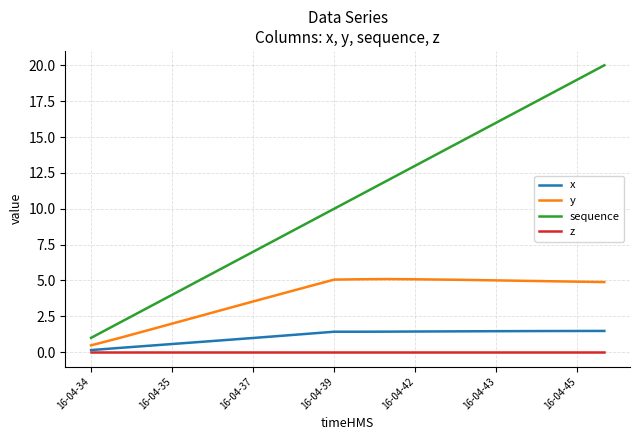

True or false: y and z cross at least once.

False